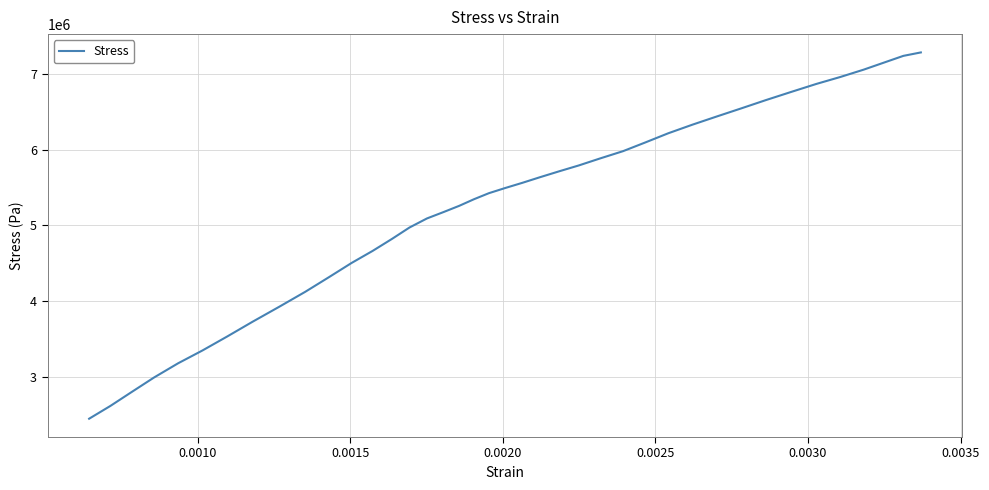

What is the difference between the maximum and minimum values?

4832005.7